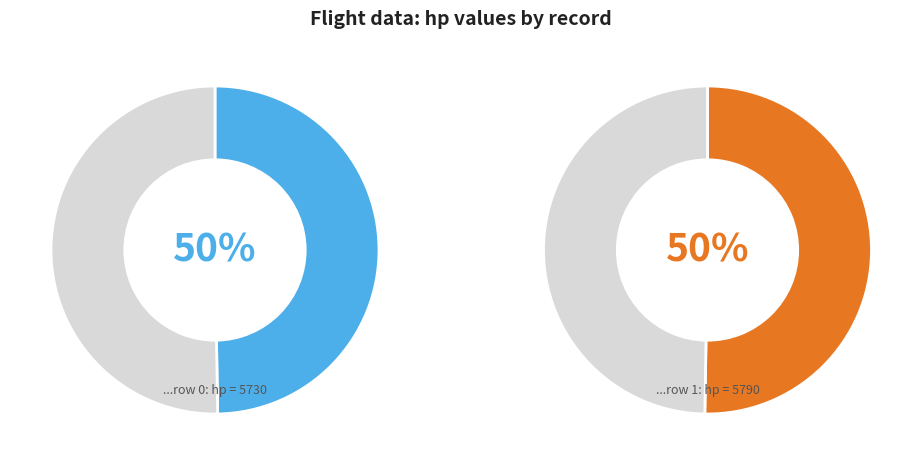

To the nearest percent, what percentage of the pie is 0?

50%